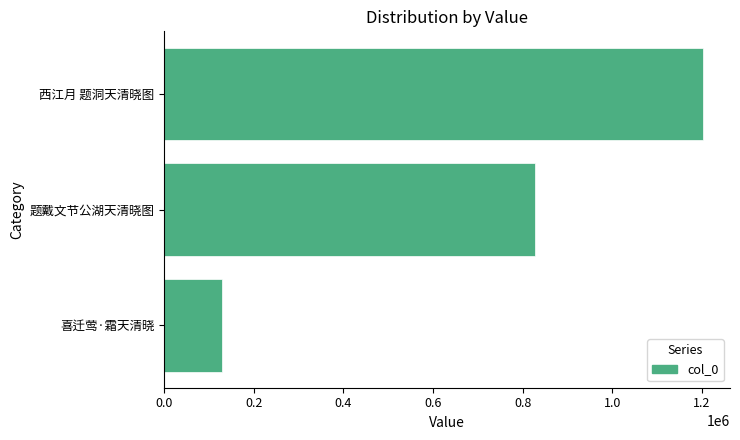

Reading bottom to top, what are all the values shown in this chart?

喜迁莺·霜天清晓=128963	题戴文节公湖天清晓图=828296	西江月 题洞天清晓图=1202684